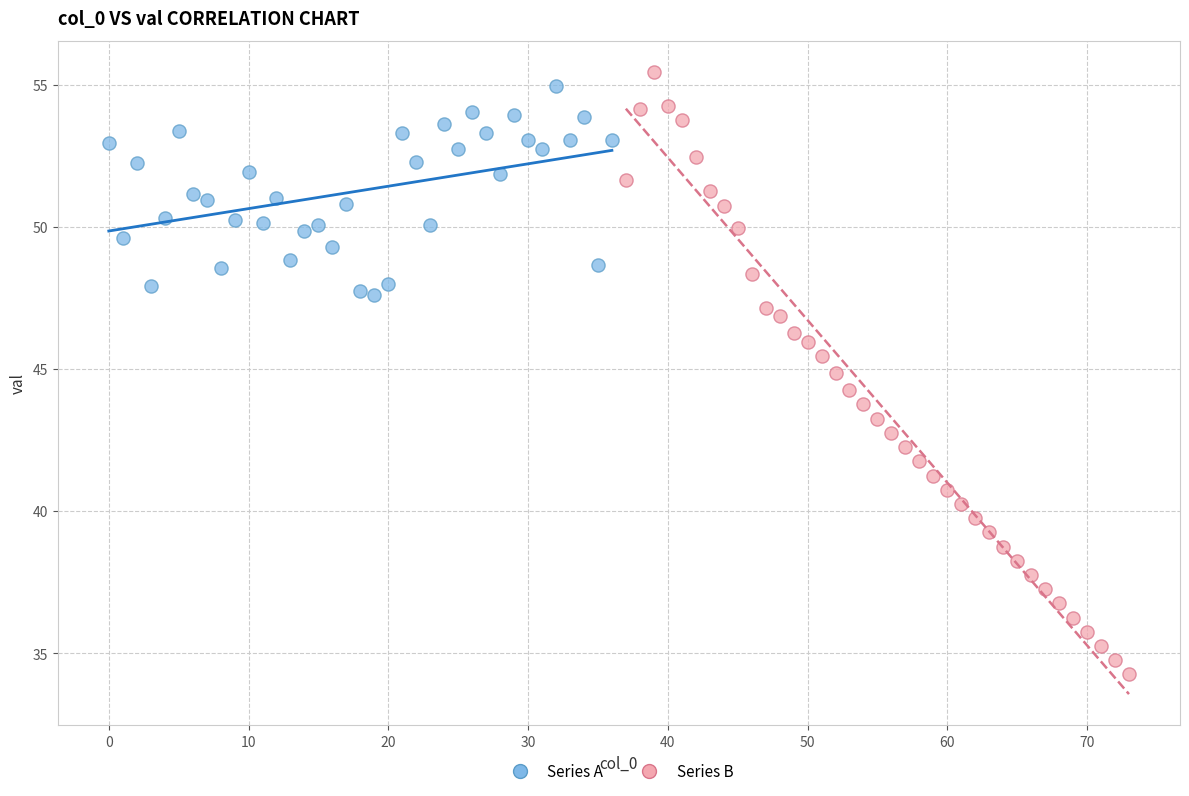

What are all the series names shown in the legend?

Series A, Series B